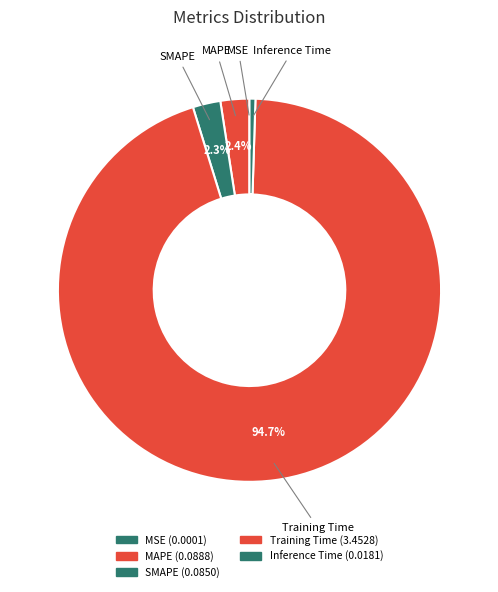

Between Inference Time and Training Time, which is larger?

Training Time